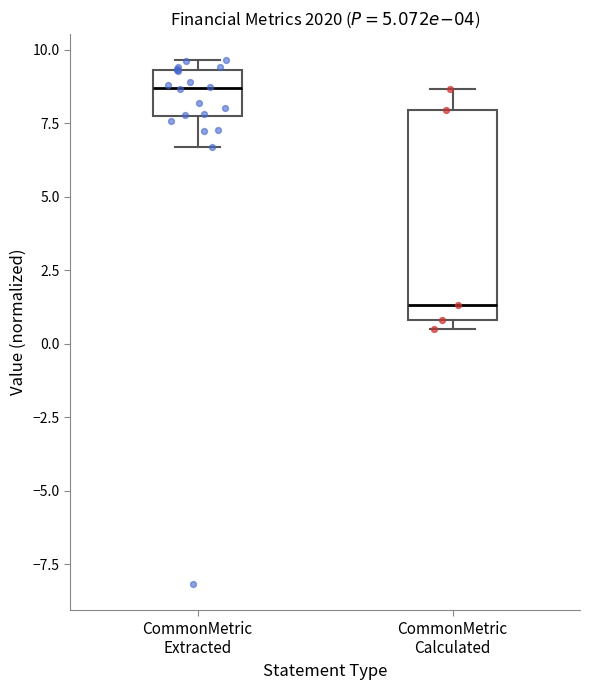

Comparing the boxes themselves (not the whiskers), which one is the tallest?

CommonMetric Calculated